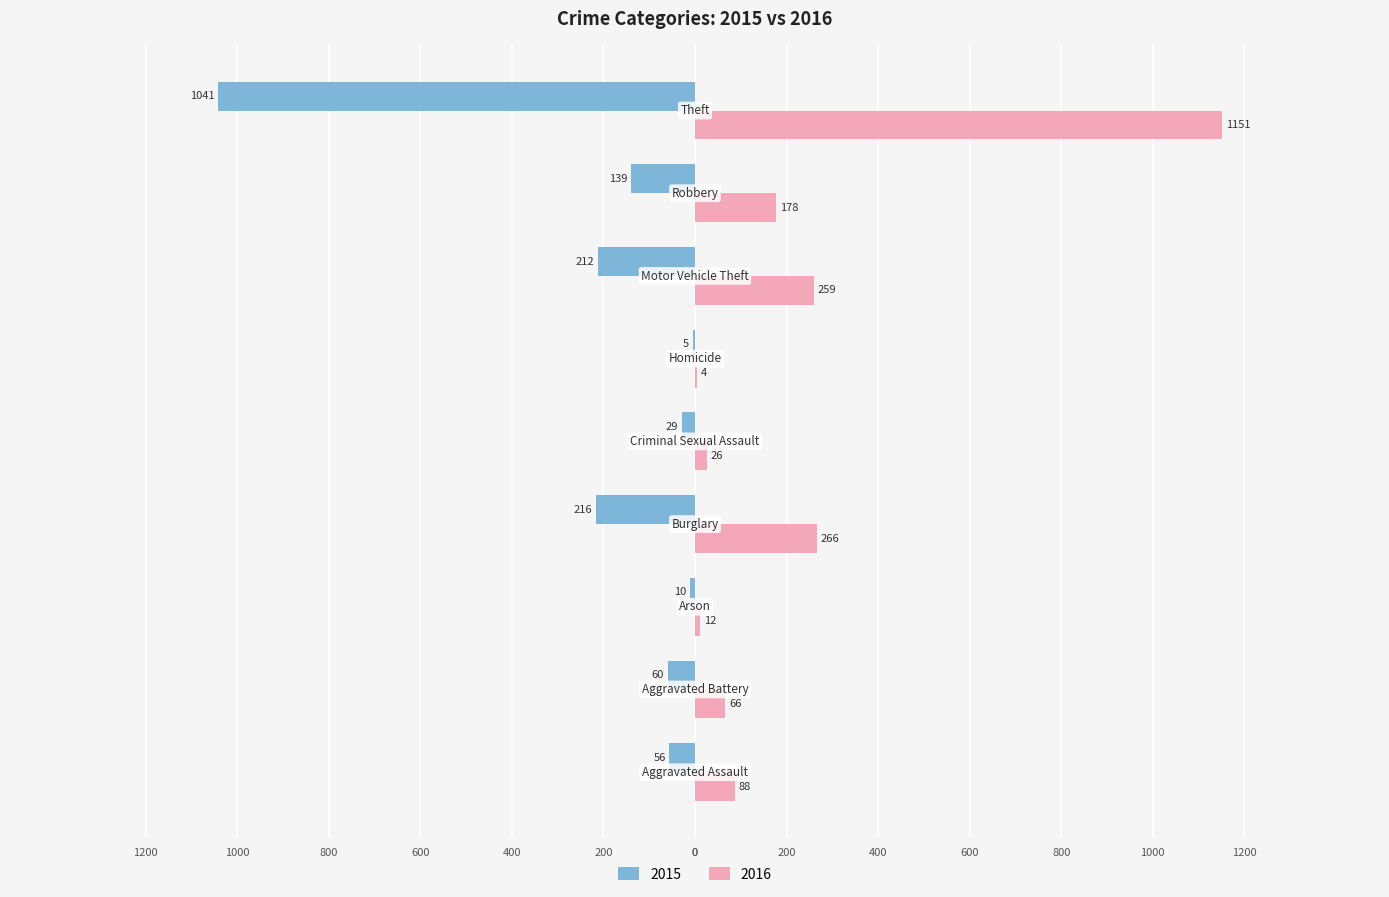

At which category is the sum across all series the highest?

Theft